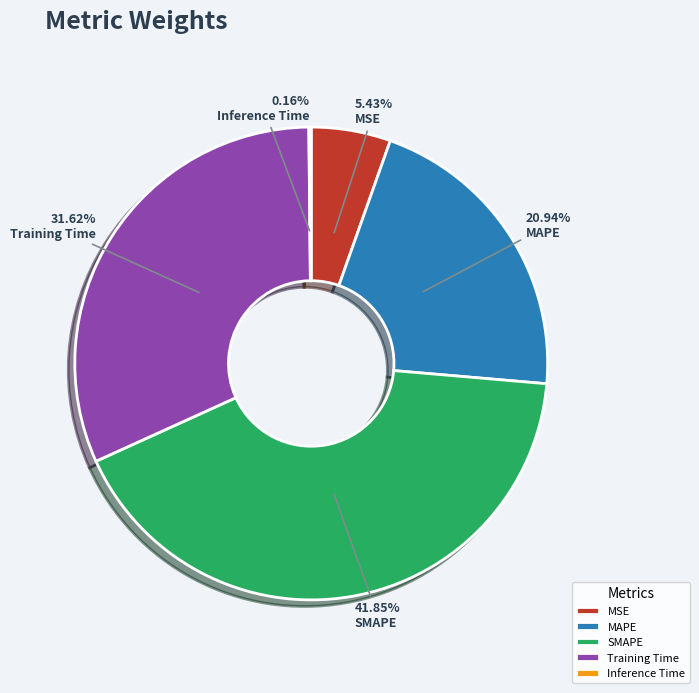

To the nearest percent, what portion does MSE represent?

5%